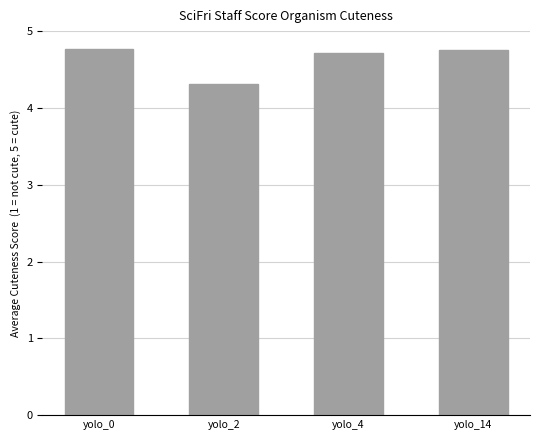

At which label is the value closest to 4?

yolo_2